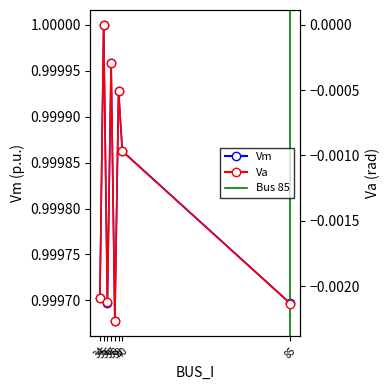

In Va, how many points are higher than both neighbors (excluding endpoints)?

3